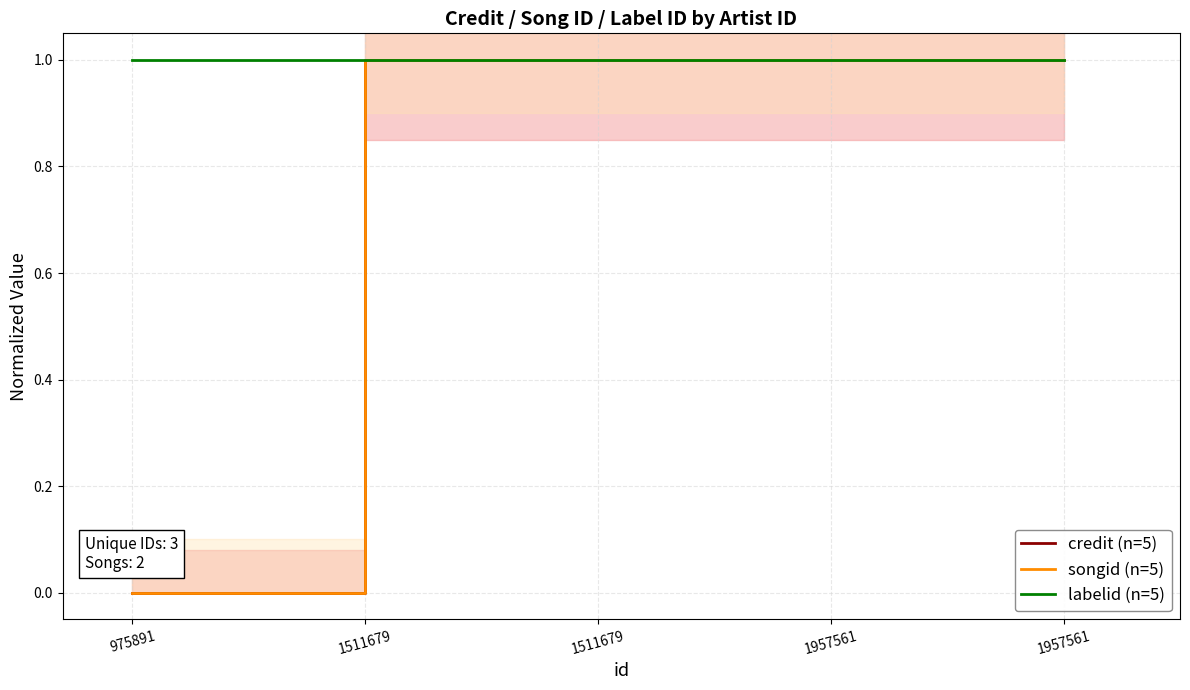

True or false: songid (n=5) has more than 1 interior local peaks.

False